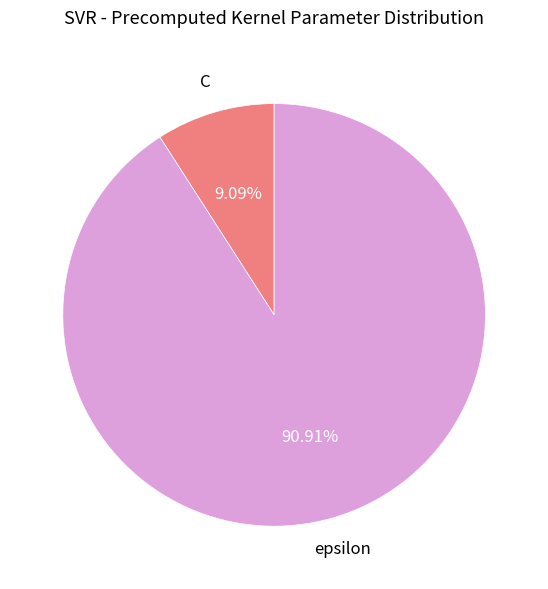

Does any single category account for the majority?

Yes